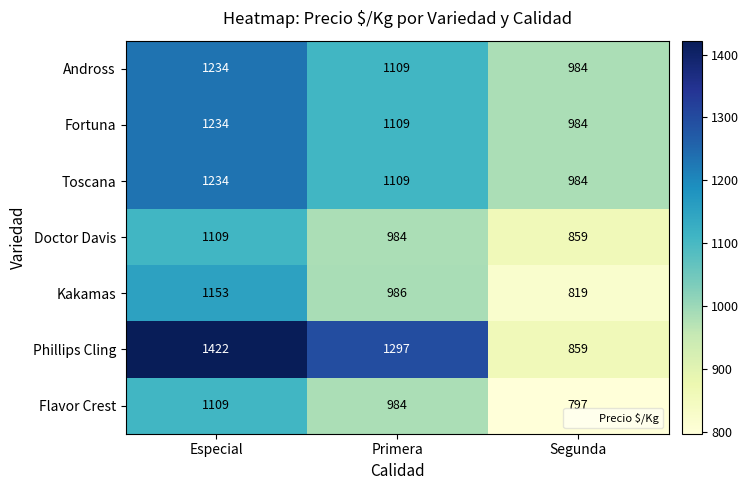

Which series has the largest total across all categories?

Phillips Cling